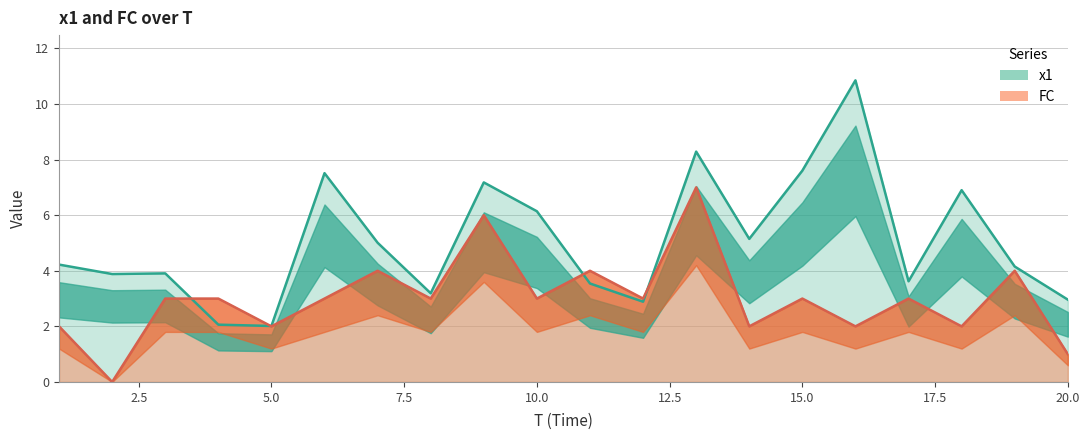

Which has a higher value, 6 or 17?

6